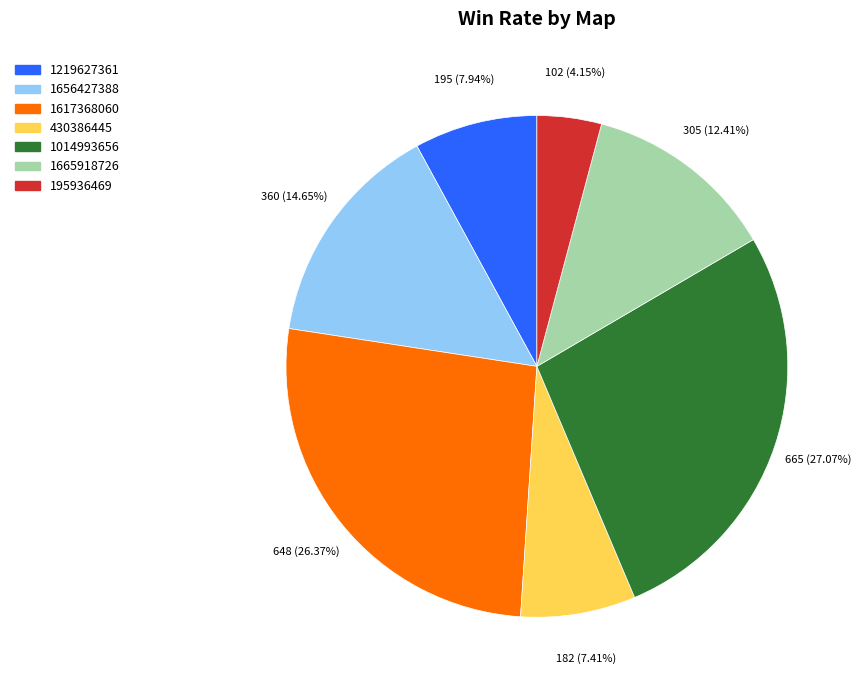

Between 1014993656 and 430386445, which is larger?

1014993656